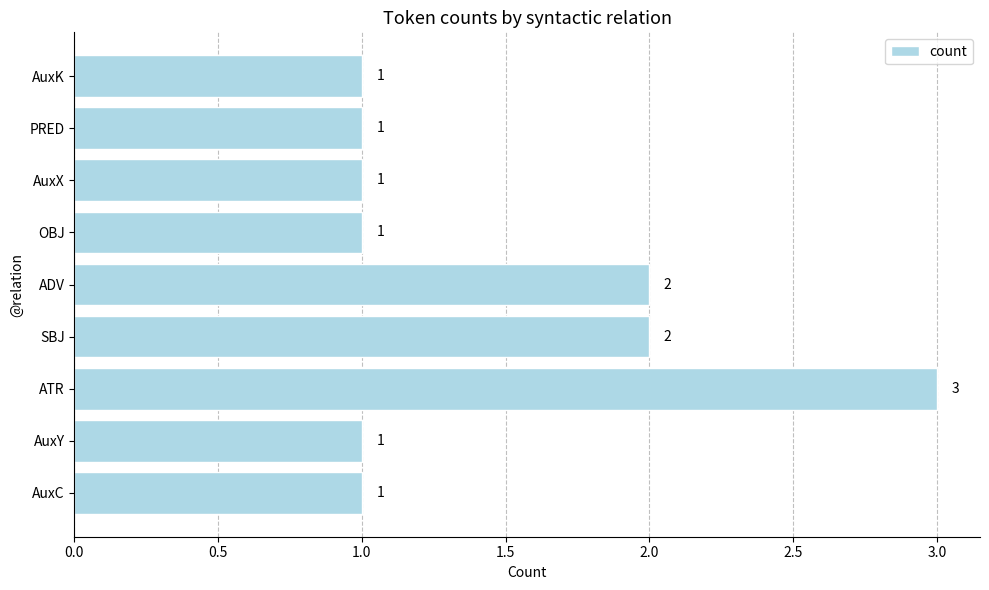

What is the difference between the maximum and minimum values?

2